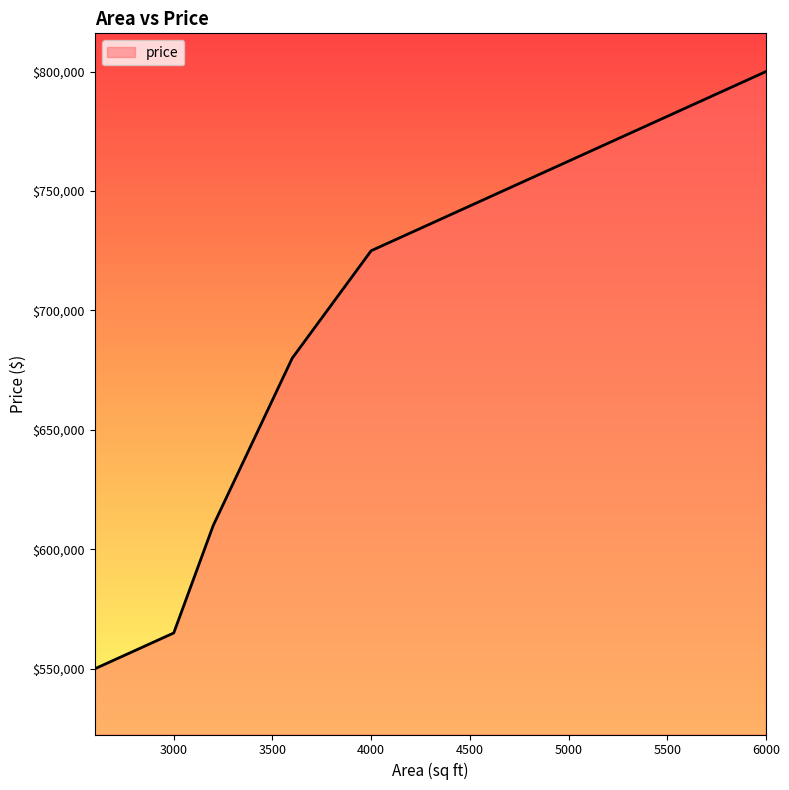

What is the difference between the maximum and second lowest values?

235000